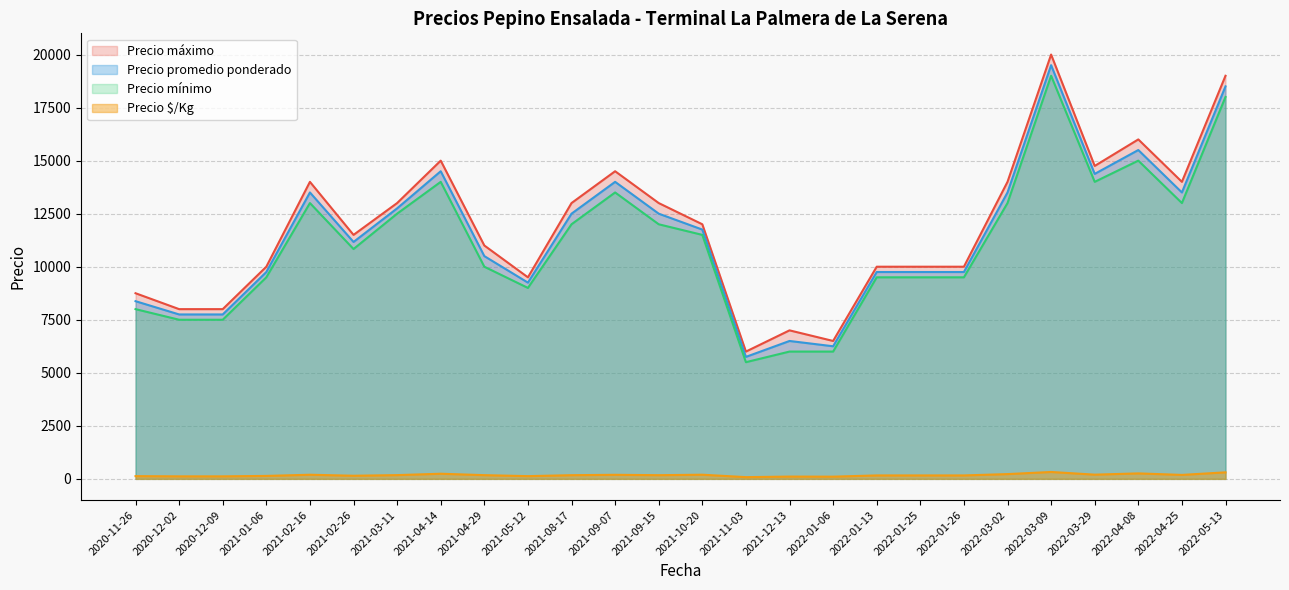

True or false: Precio $/Kg and Precio promedio ponderado cross at least once.

False